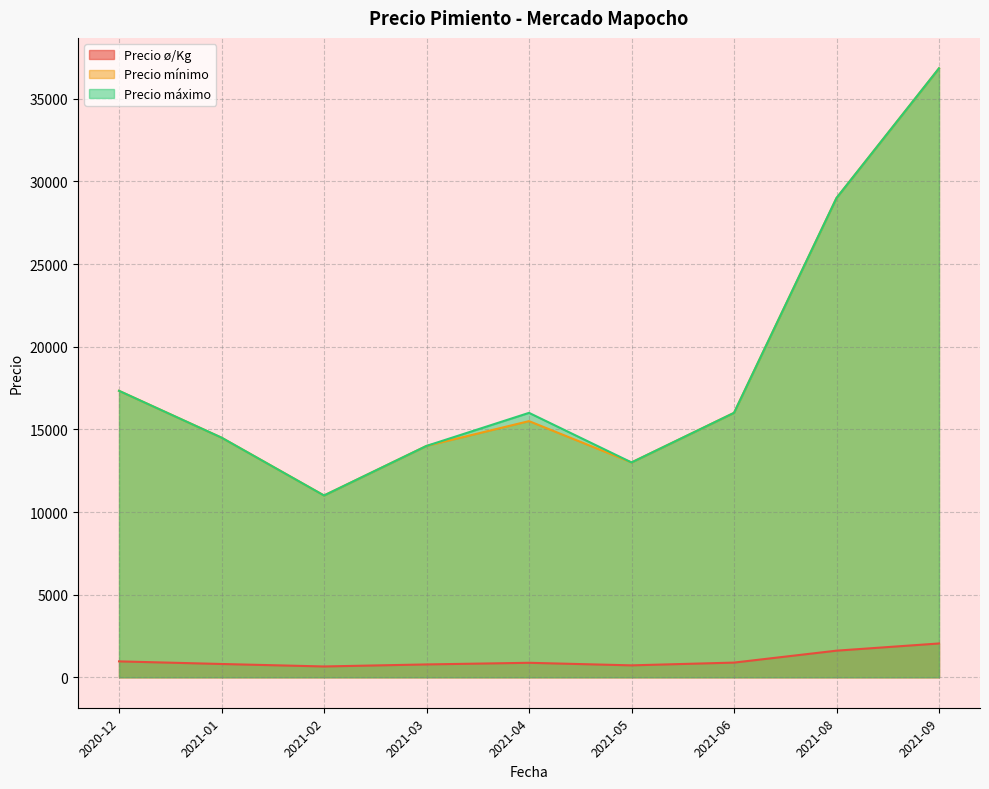

Which series has the largest range (max minus min)?

Precio mínimo